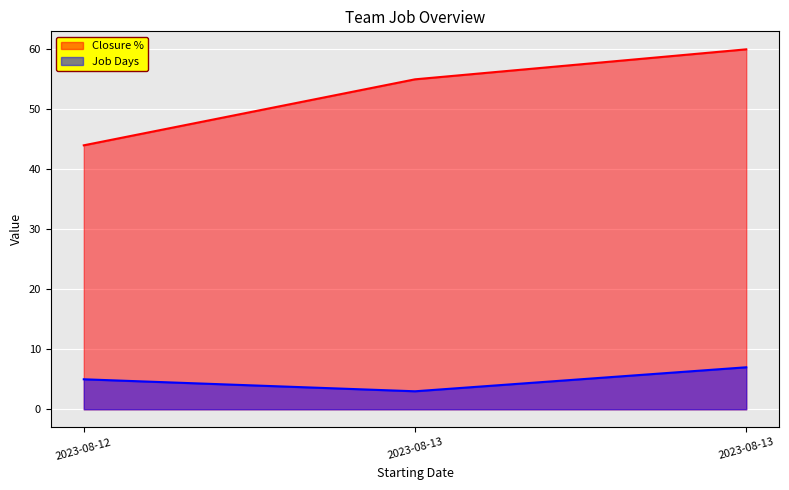

How many lines are shown in the chart?

2